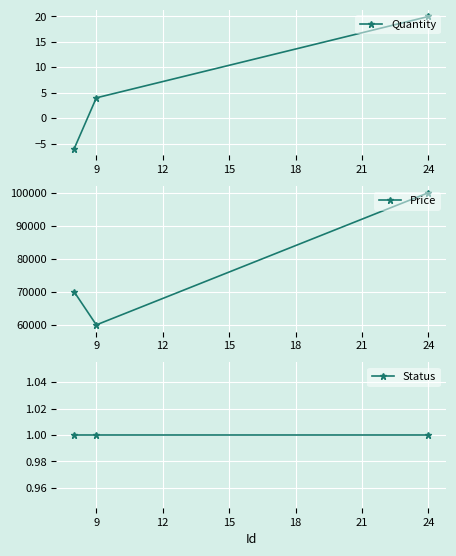

Where is Quantity nearest to the value 7?

9